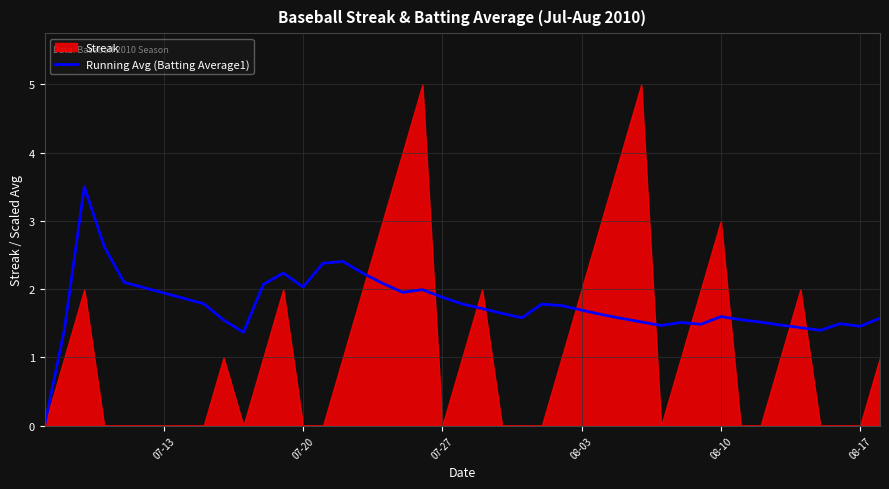

How many positive values are there?

39